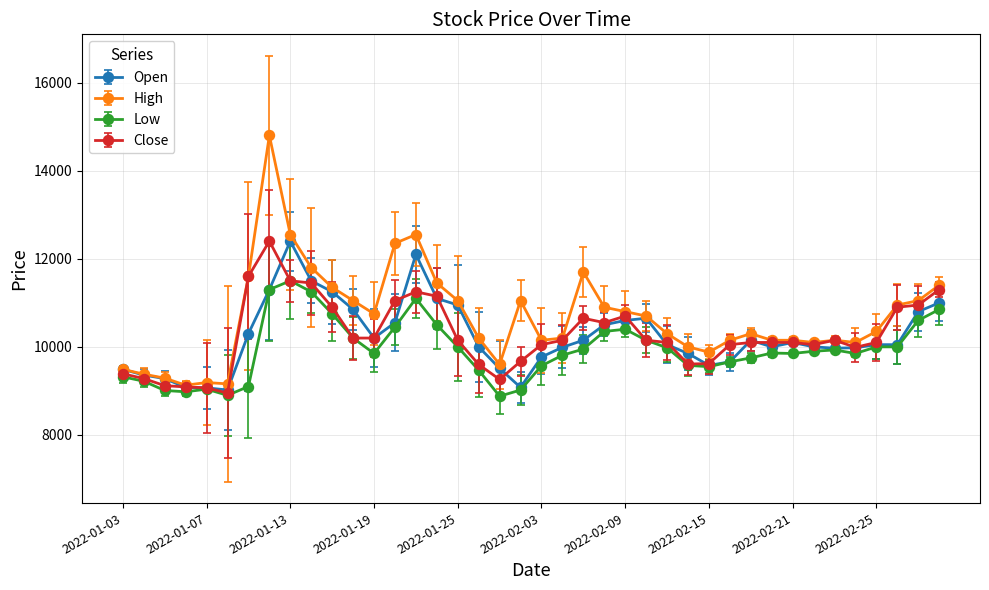

What is the lowest value of the Low series?

8880